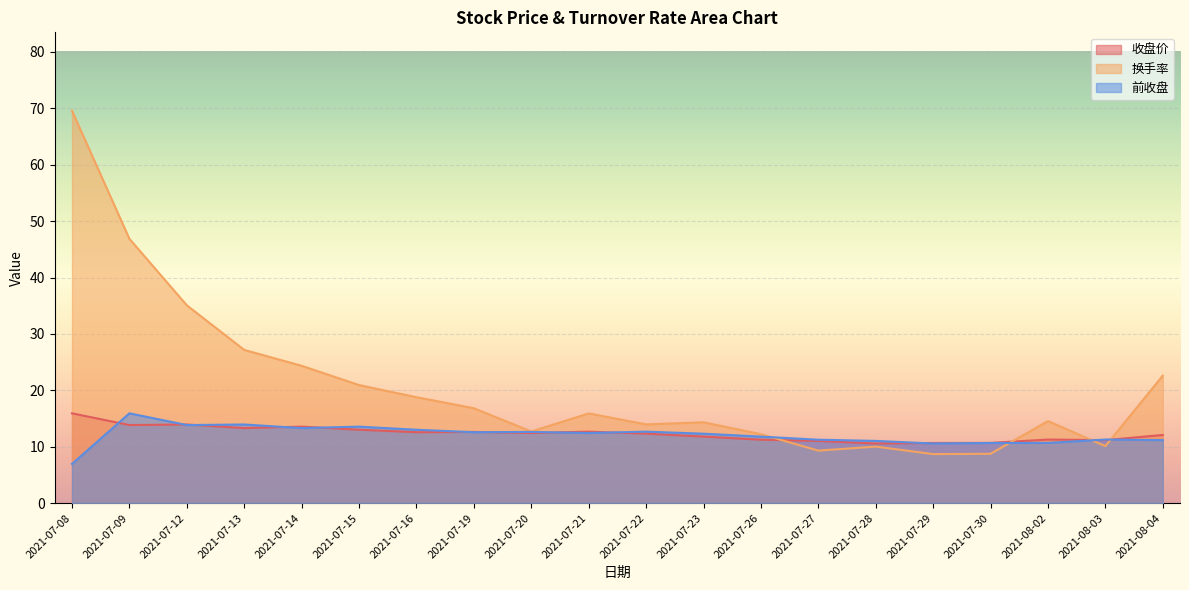

What is the sum of the 换手率 values at 2021-07-29 and 2021-07-08?

78.3